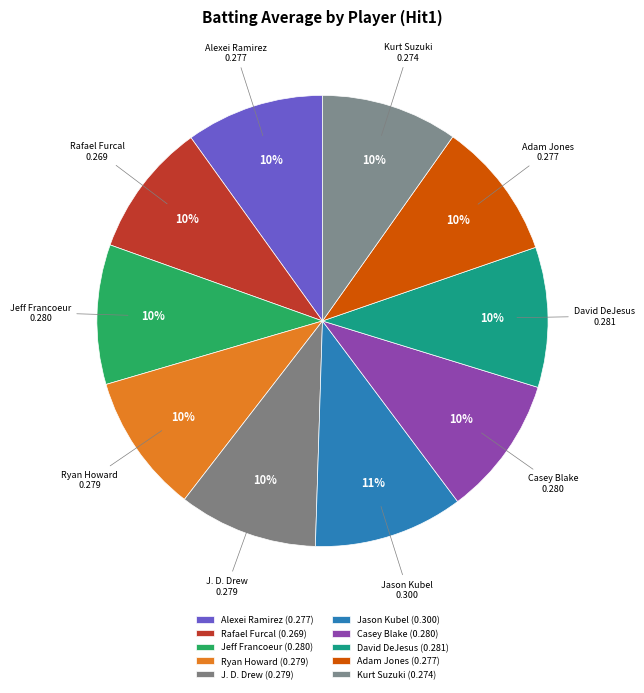

How many slices are in this pie chart?

10